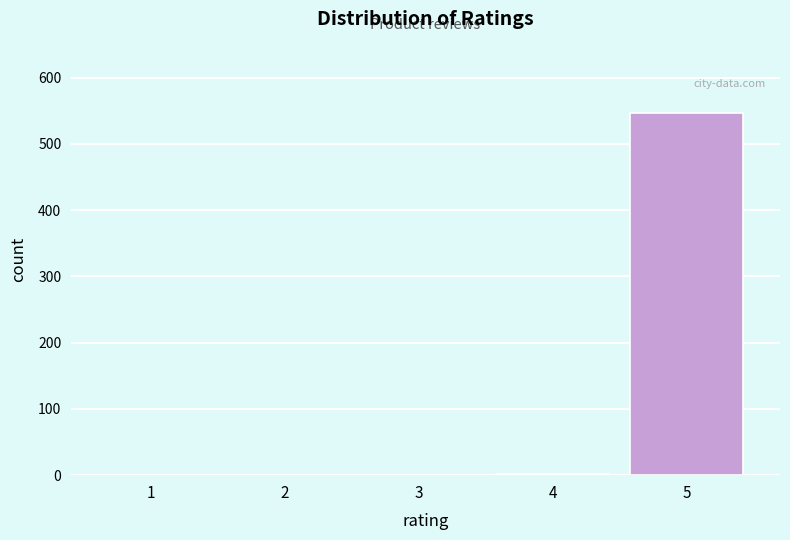

Is it true that the value at 5 is 547?

True